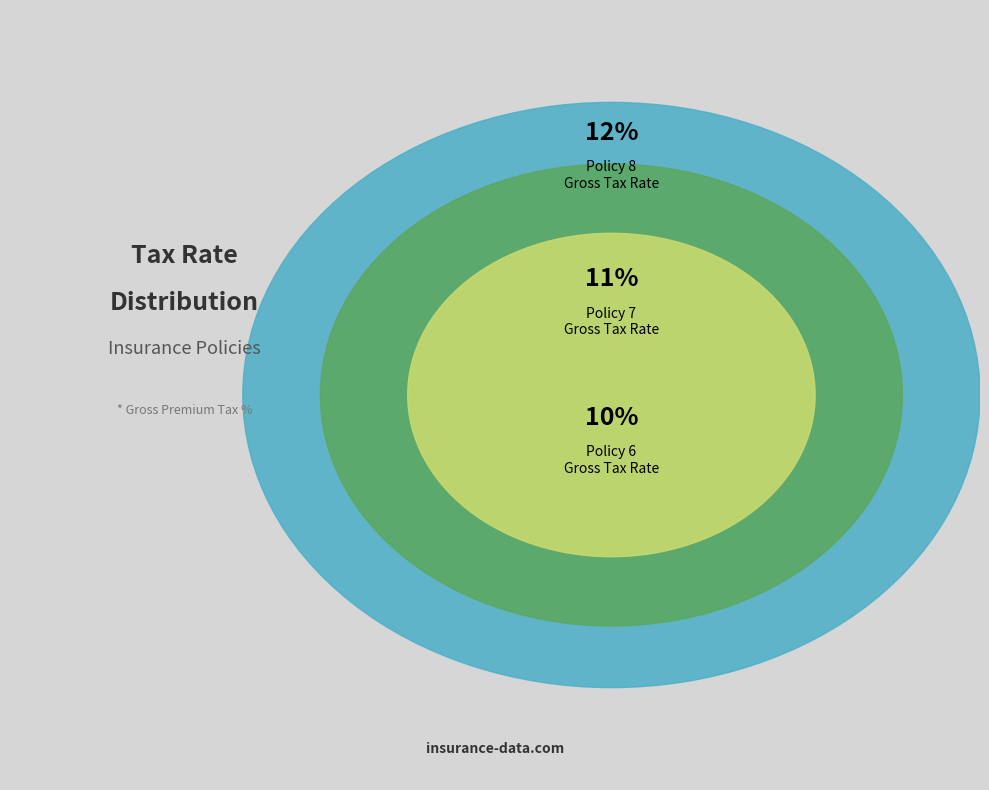

Rank the categories by value from highest to lowest.

Policy 8, Policy 7, Policy 6